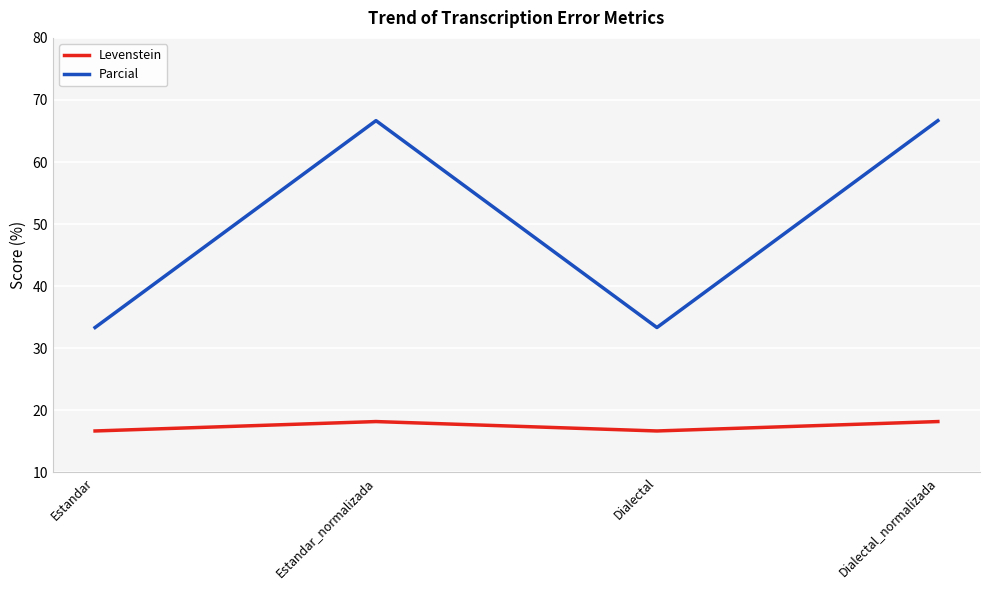

Does the chart have visible grid lines?

Yes